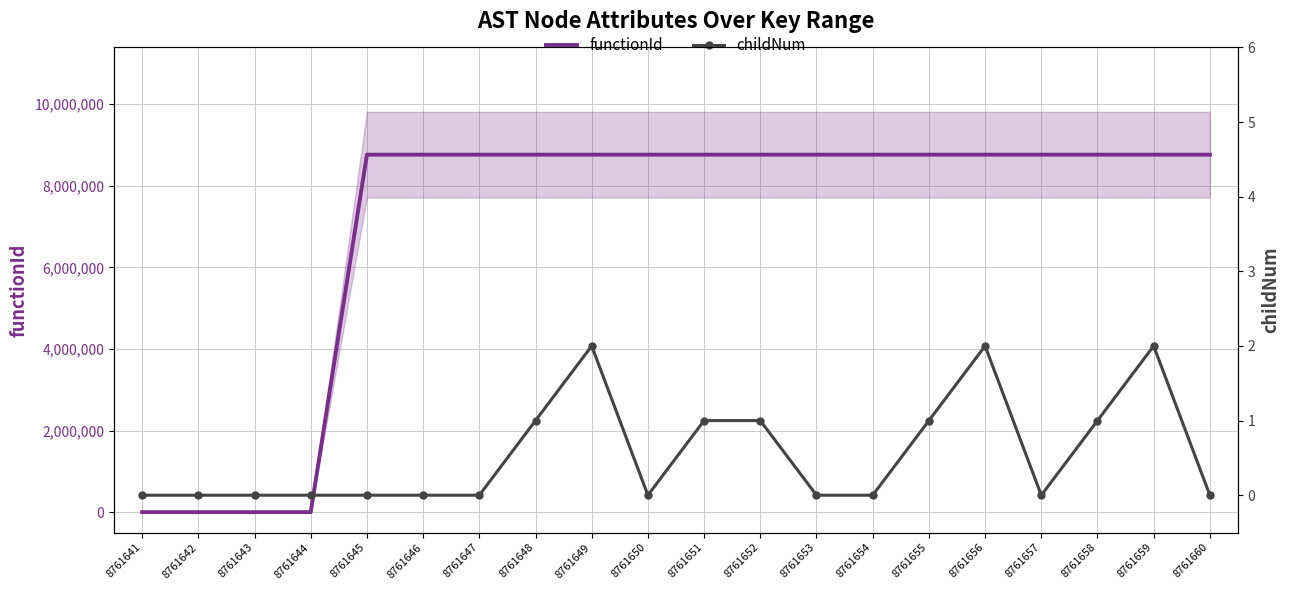

True or false: functionId has more than 2 points higher than both neighbors.

False